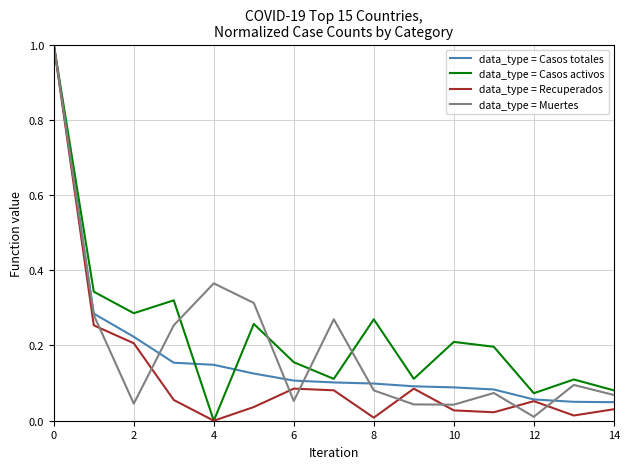

The value of Muertes at 11 is 0.1. True or false?

False